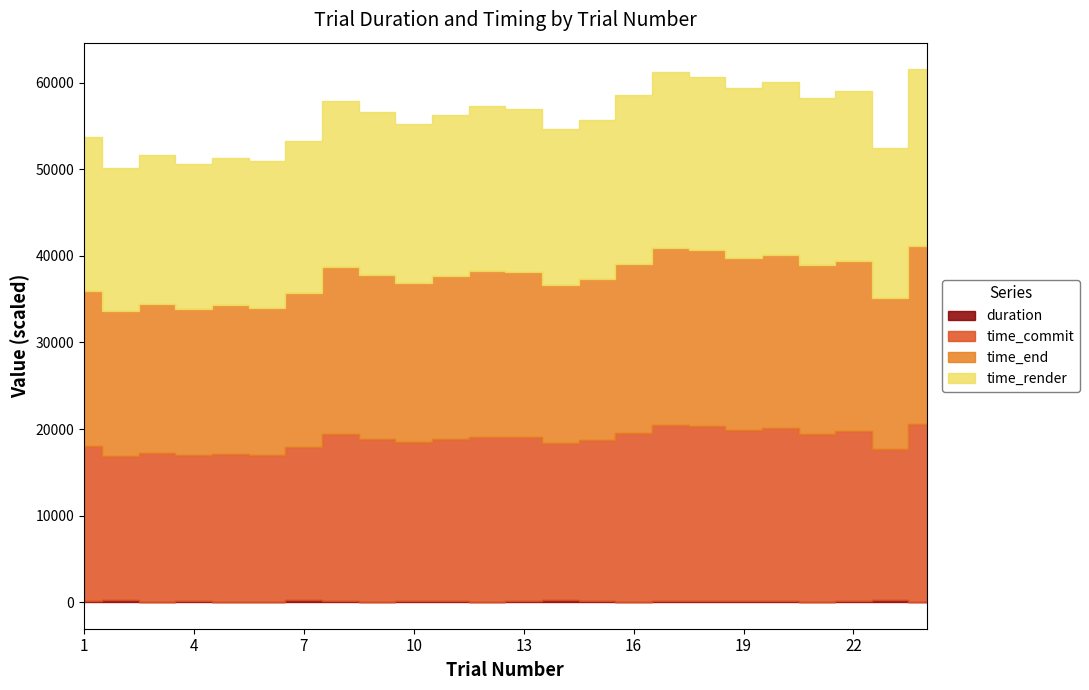

How many interior local valleys does the time_commit series have?

8